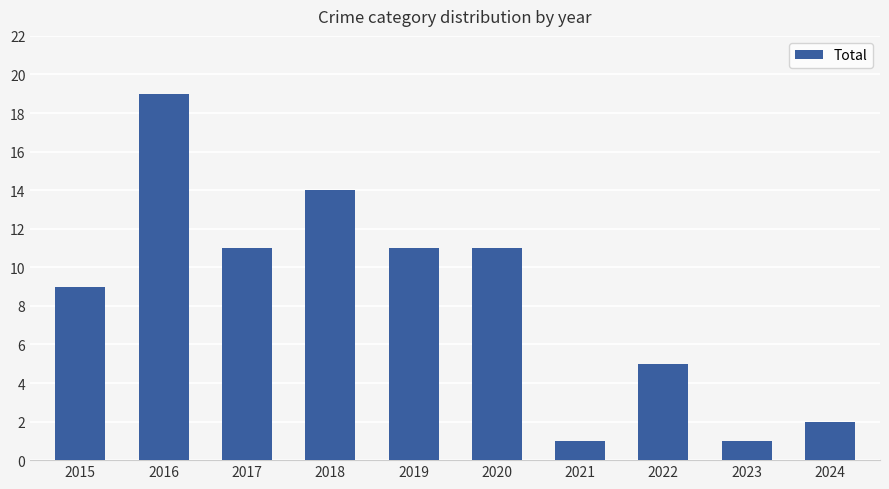

Which has a higher value, 2015 or 2023?

2015